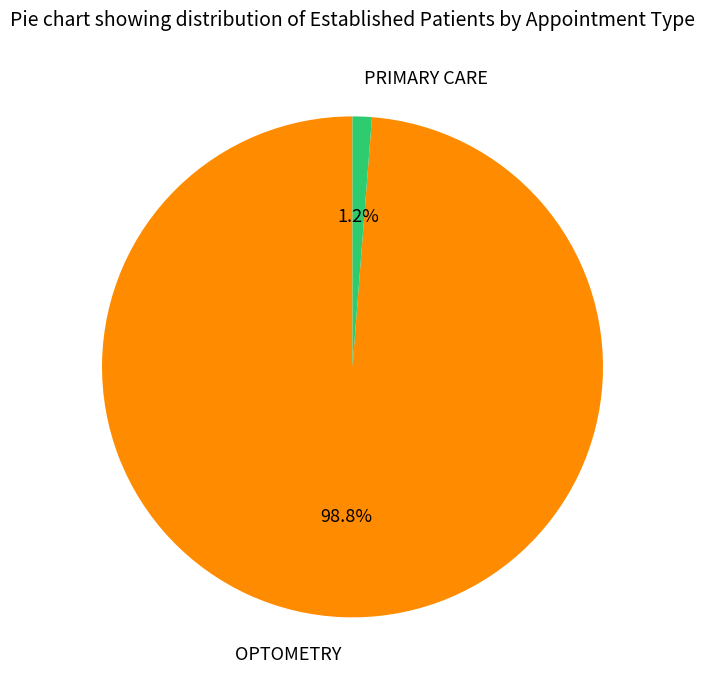

To the nearest percent, what is the difference between the largest and smallest slice percentages?

98%